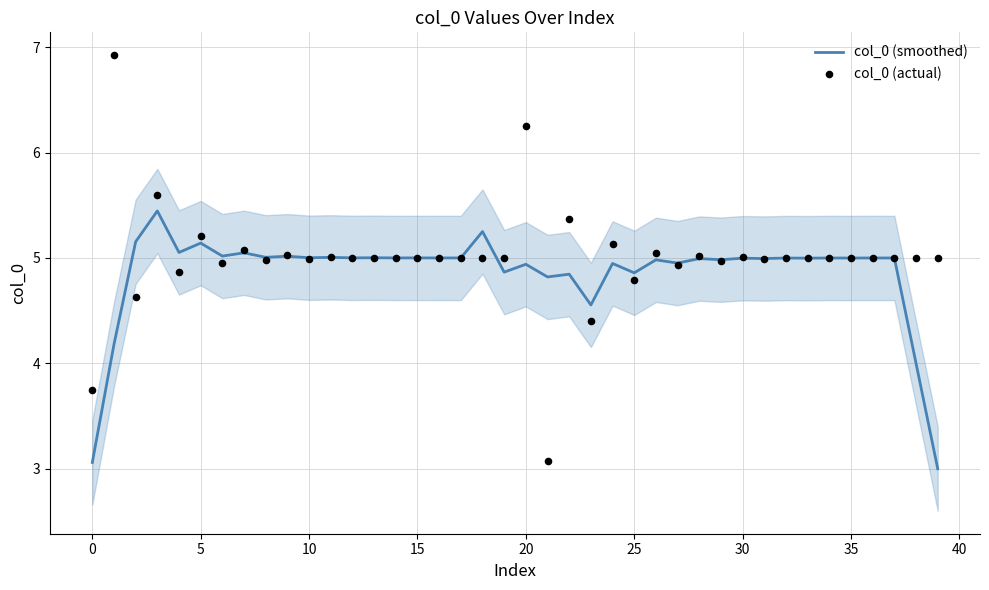

Which series reaches the minimum Y coordinate?

col_0 (smoothed)